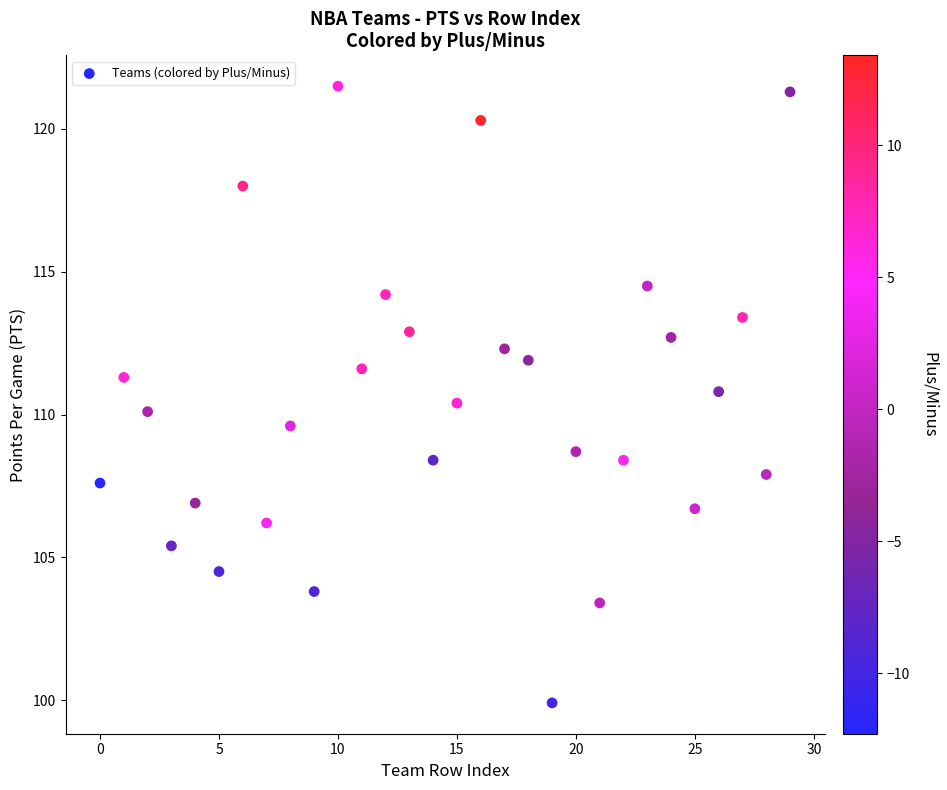

What is the range of Y values (max minus min)?

21.6